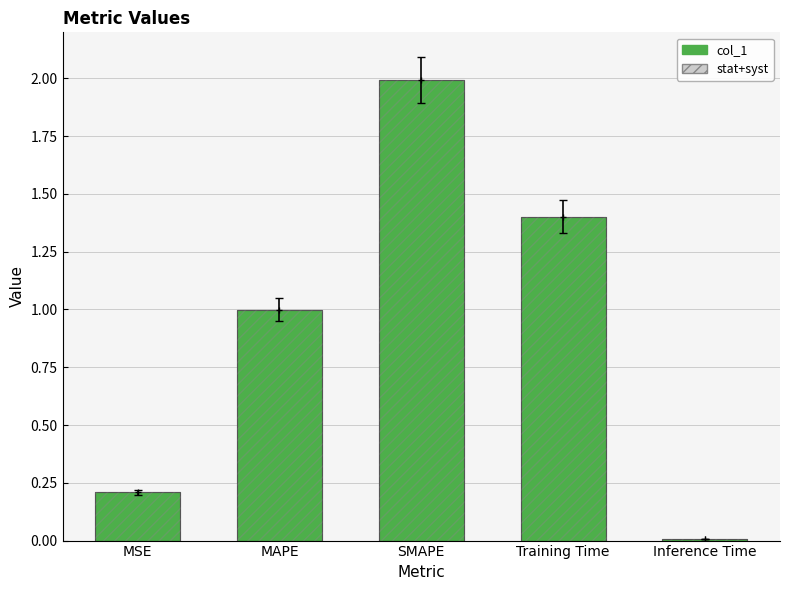

Which series has the widest spread of values?

col_1